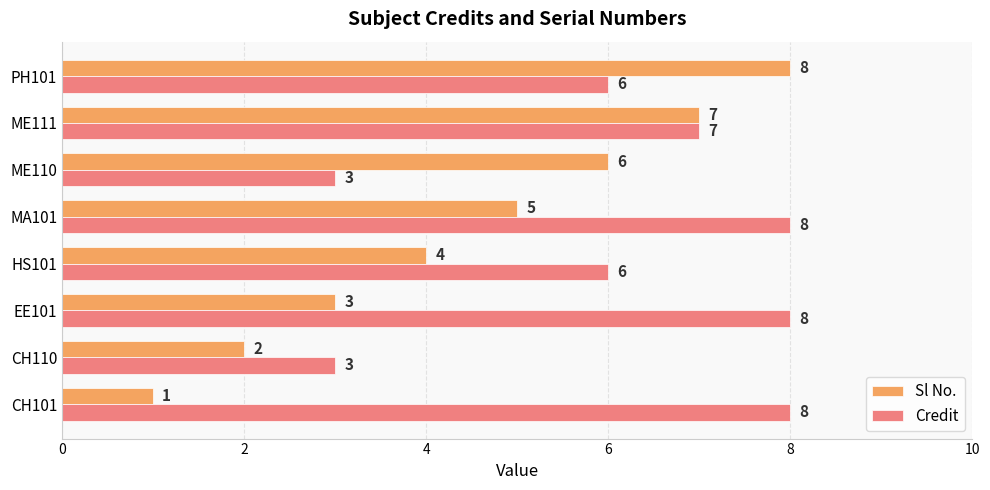

At how many categories does at least one series exceed 5?

7